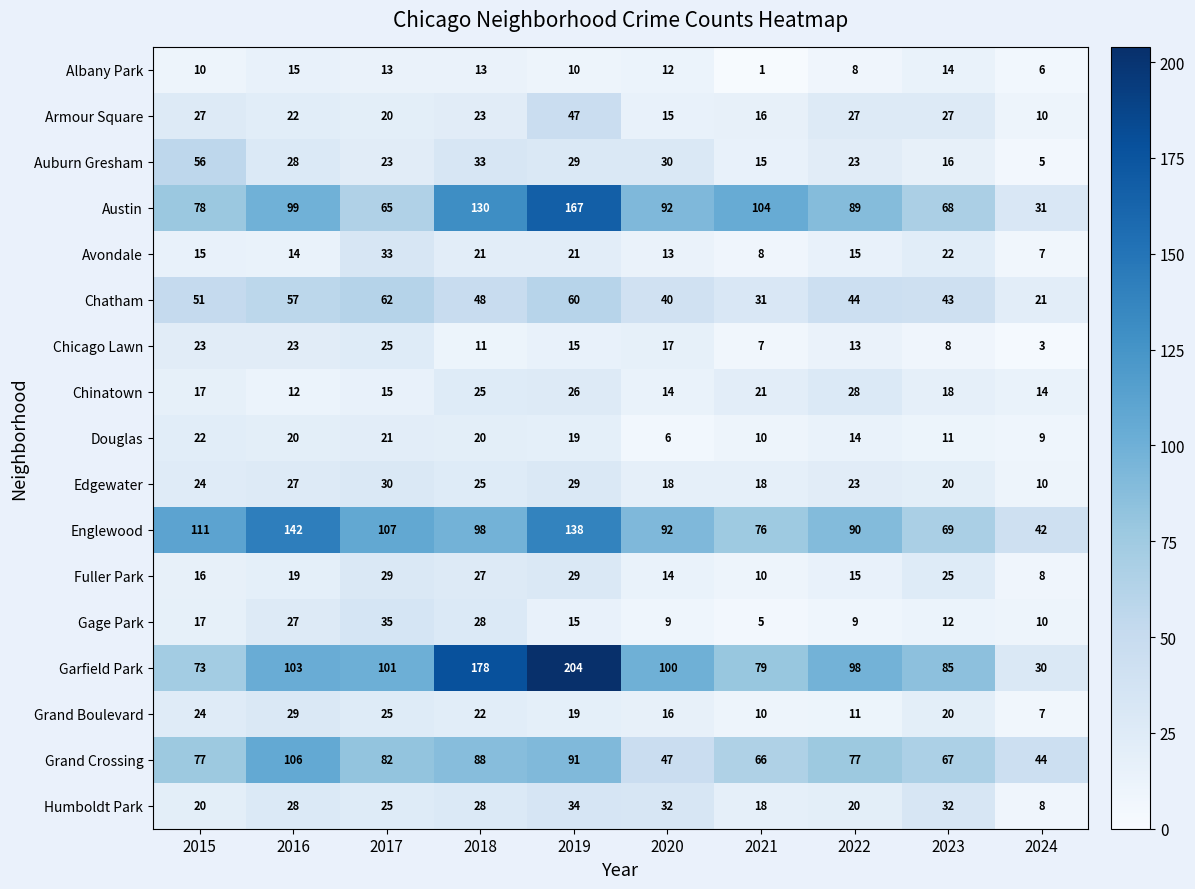

How many data points does each series have?

10